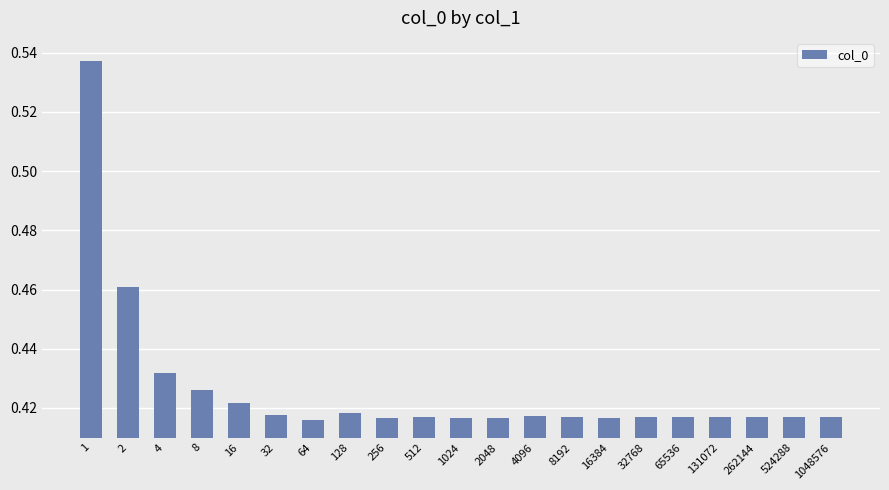

Count the values in the range 0 to 1.

21